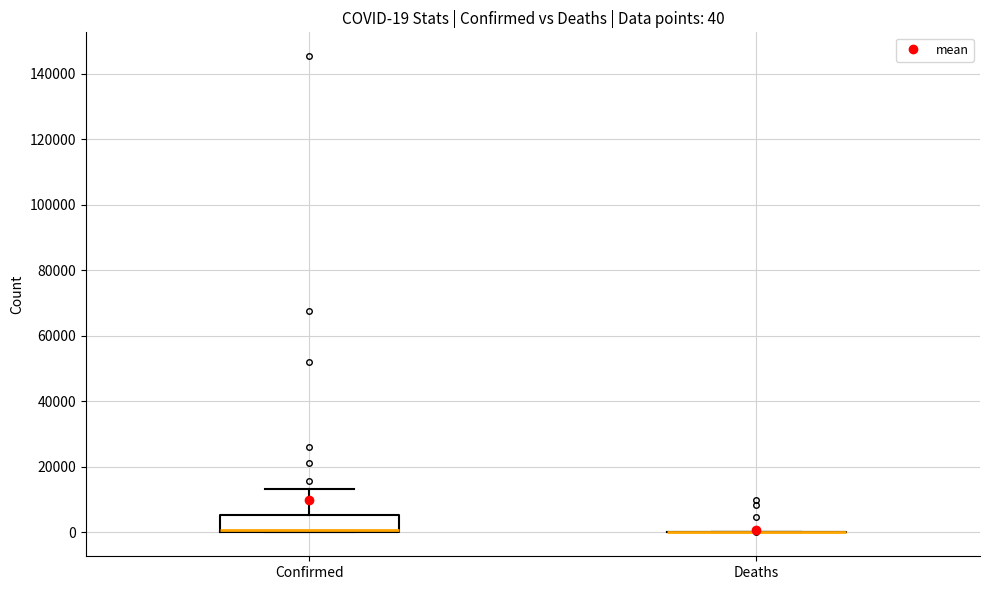

Comparing the boxes themselves (not the whiskers), which one is the tallest?

Confirmed